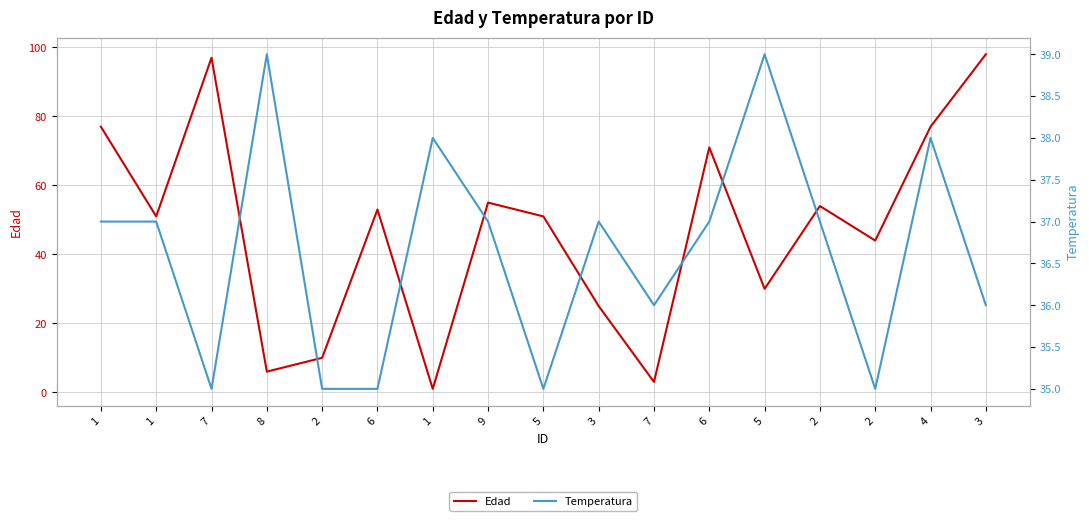

At which category is the sum across all series the highest?

3